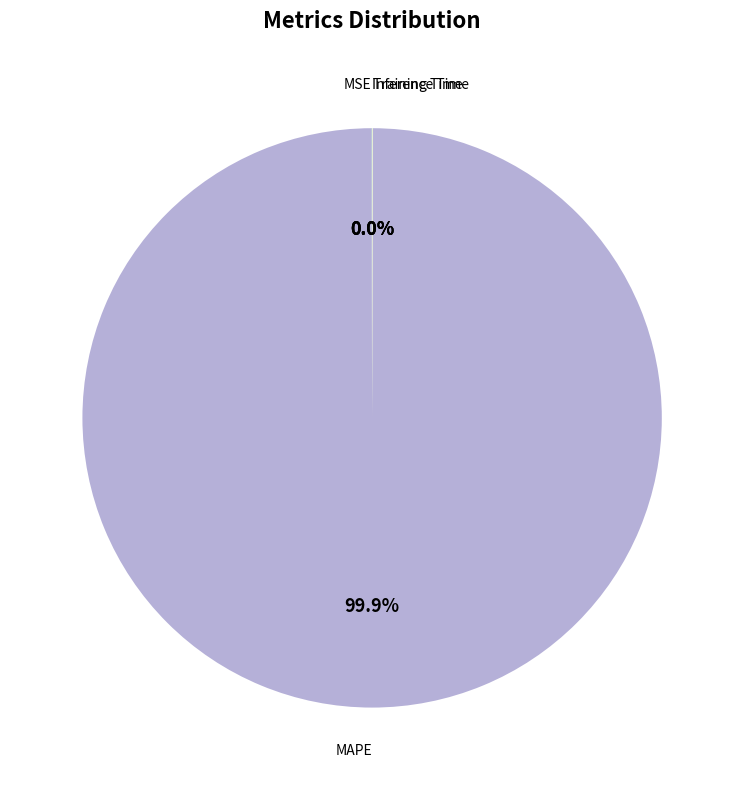

Which slice represents more than half of the pie?

MAPE